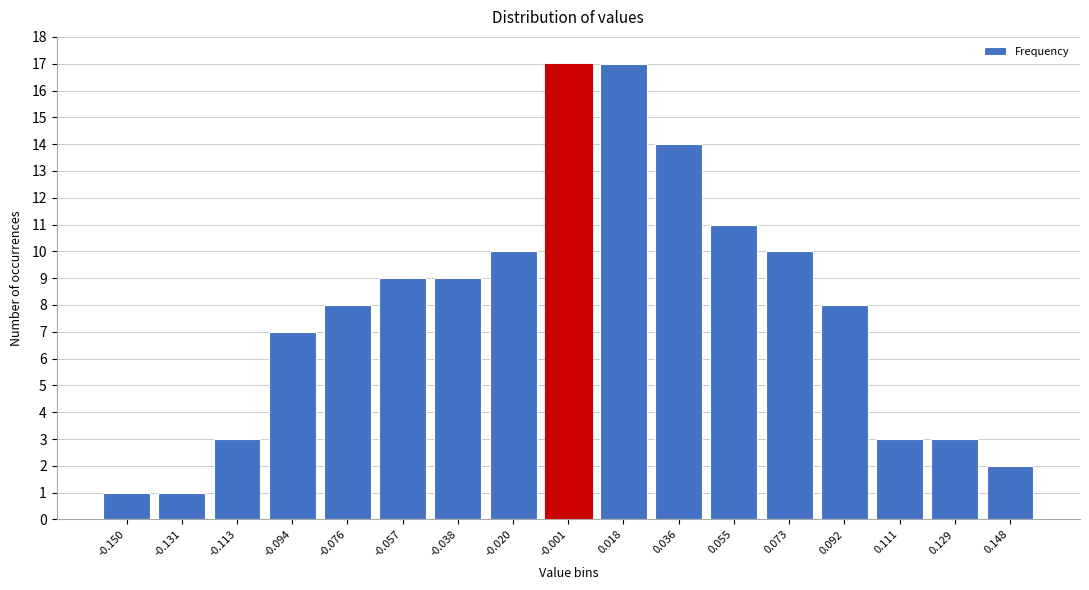

Reading left to right, what are all the values shown in this chart?

-0.150=1	-0.131=1	-0.113=3	-0.094=7	-0.076=8	-0.057=9	-0.038=9	-0.020=10	-0.001=17	0.018=17	0.036=14	0.055=11	0.073=10	0.092=8	0.111=3	0.129=3	0.148=2